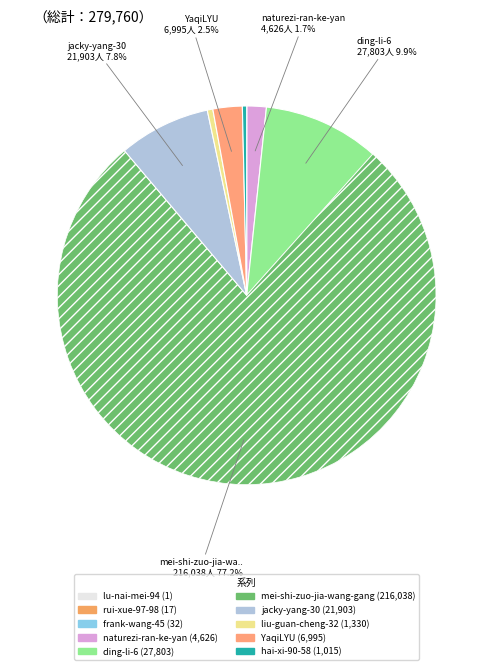

Count the number of slices in the pie.

10